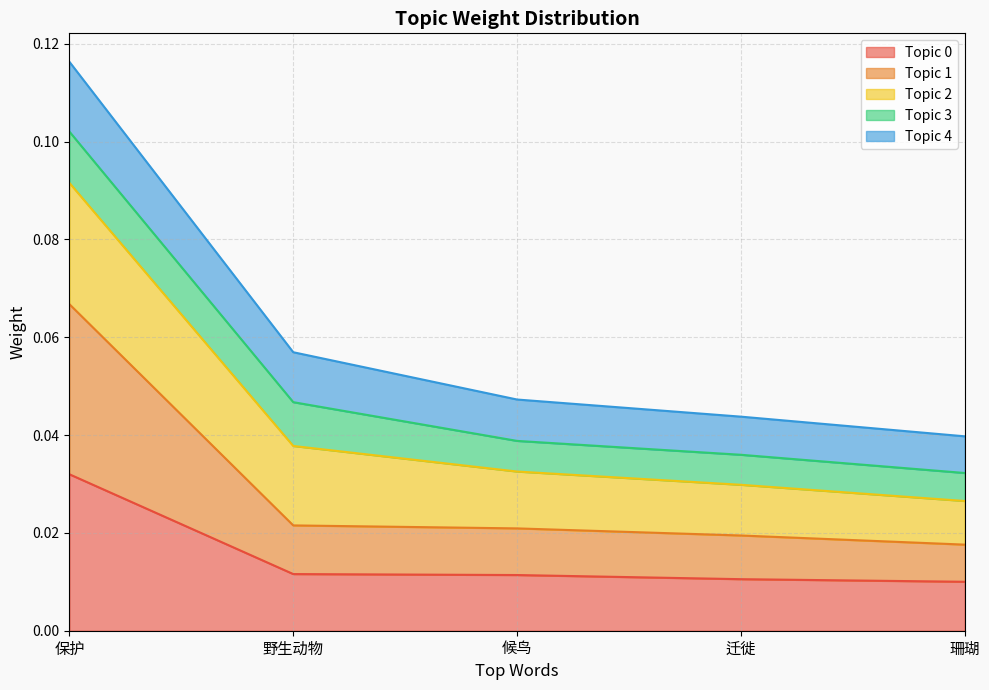

Which has a higher value, 珊瑚 or 保护?

保护